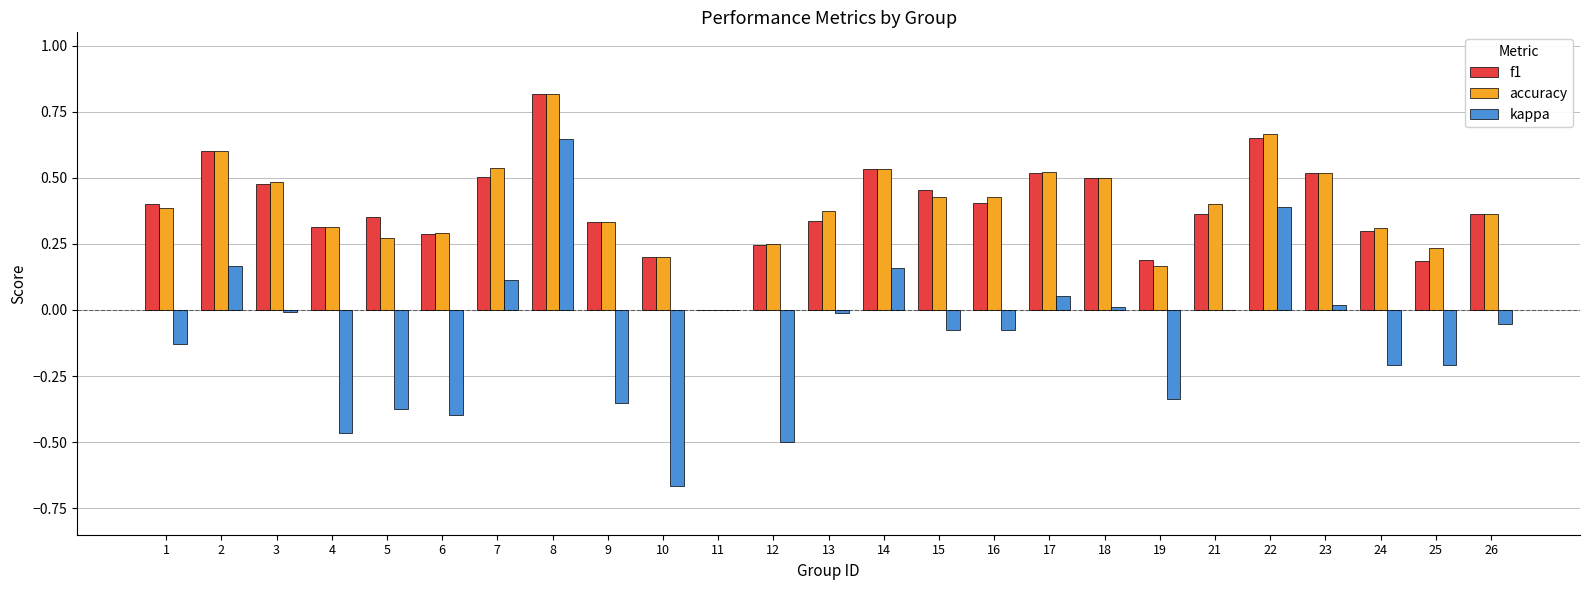

What are all the series names shown in the legend?

f1, accuracy, kappa